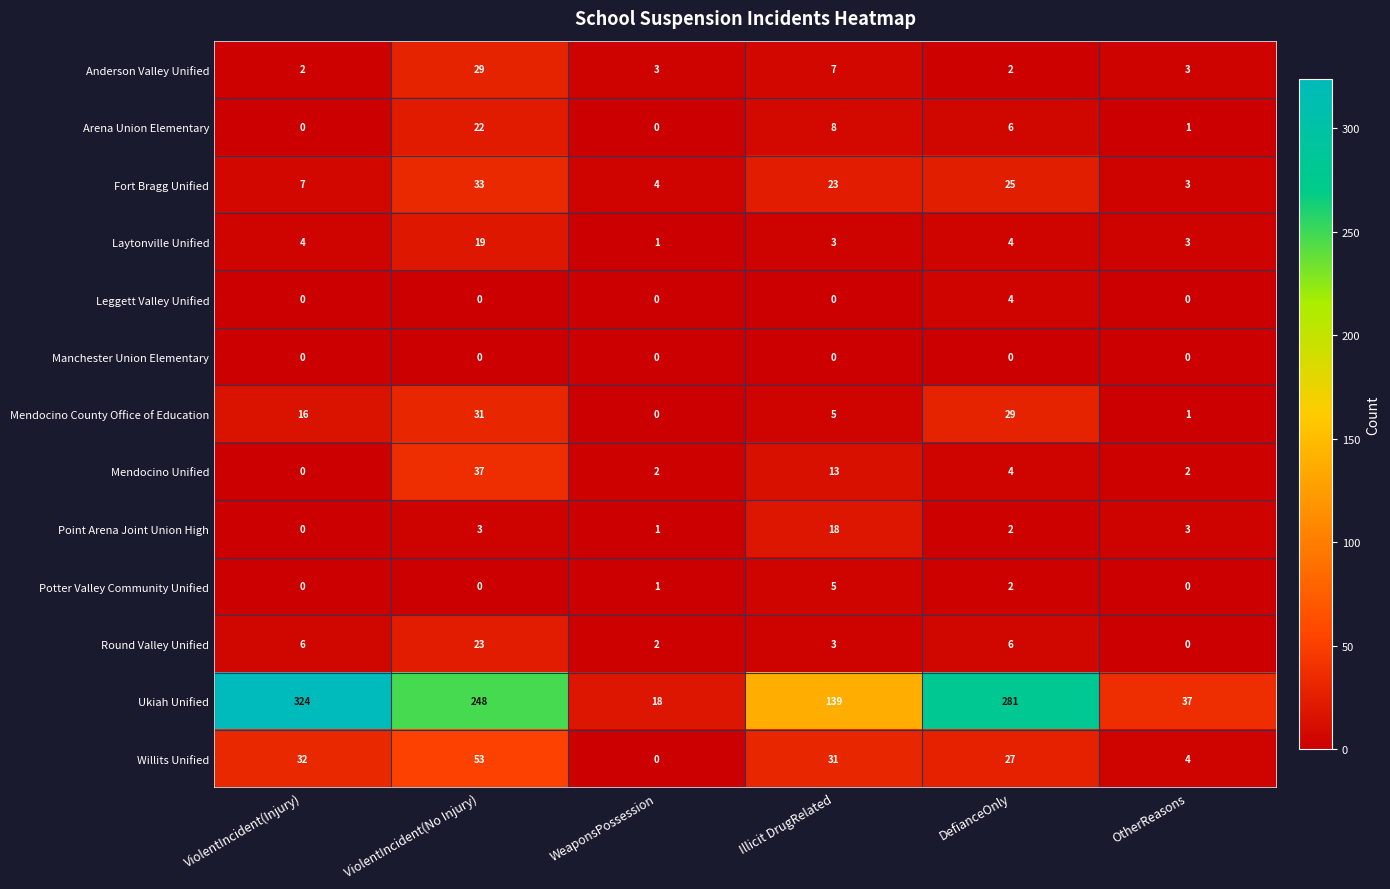

Which series has the largest range (max minus min)?

Ukiah Unified